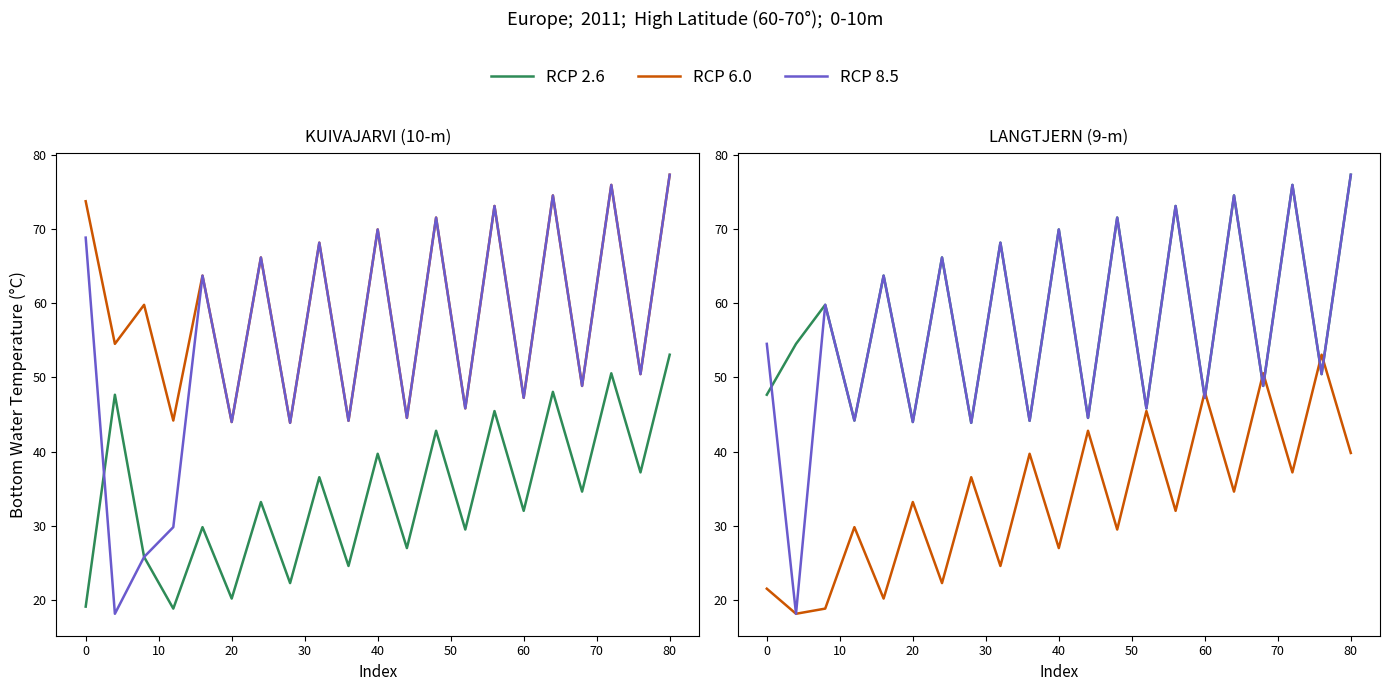

After their last crossing, which series has the higher values: RCP 2.6 or RCP 8.5?

RCP 2.6